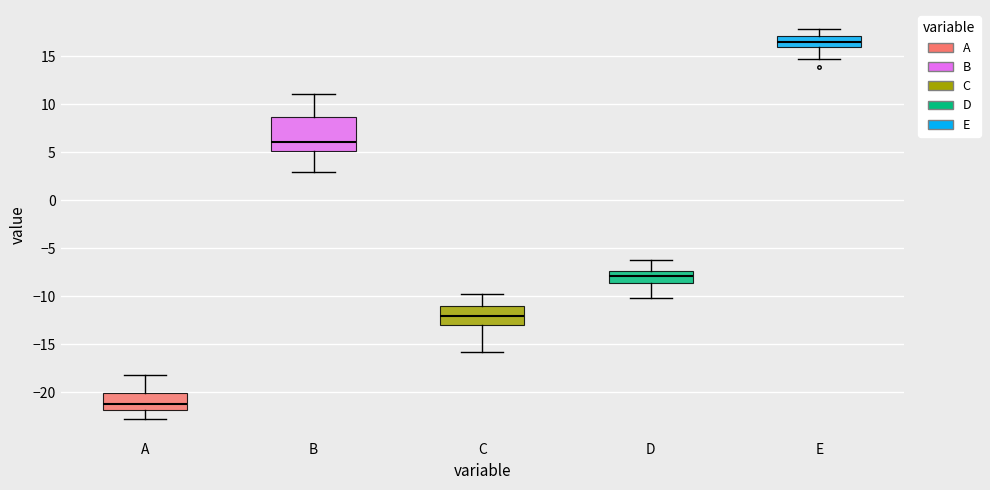

Where does the lower whisker of the box for B end on the y-axis? The values are not printed on the chart, so give them approximately, as read against the axis.

3.0